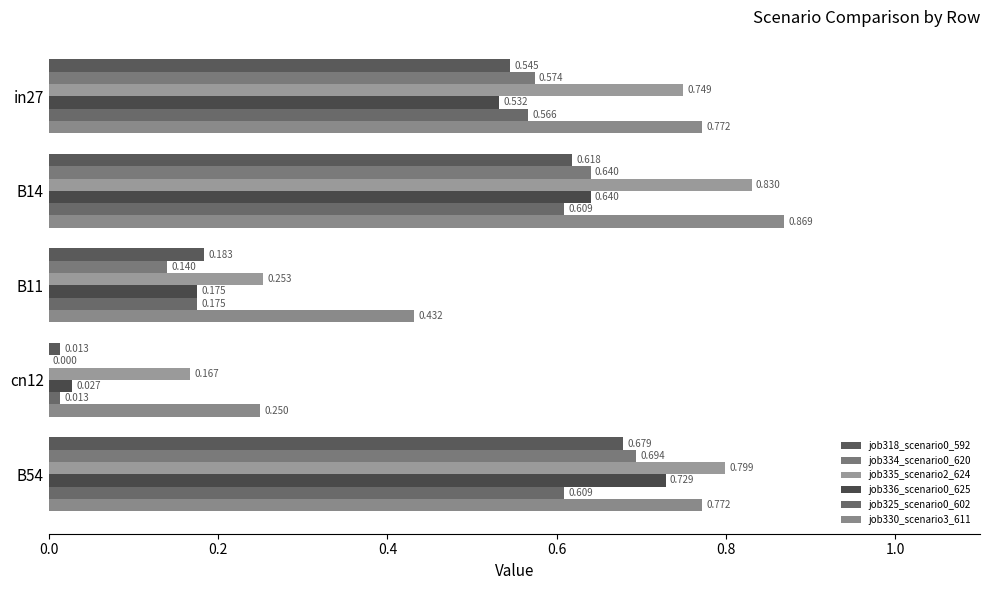

Which series has the largest total across all categories?

job330_scenario3_611